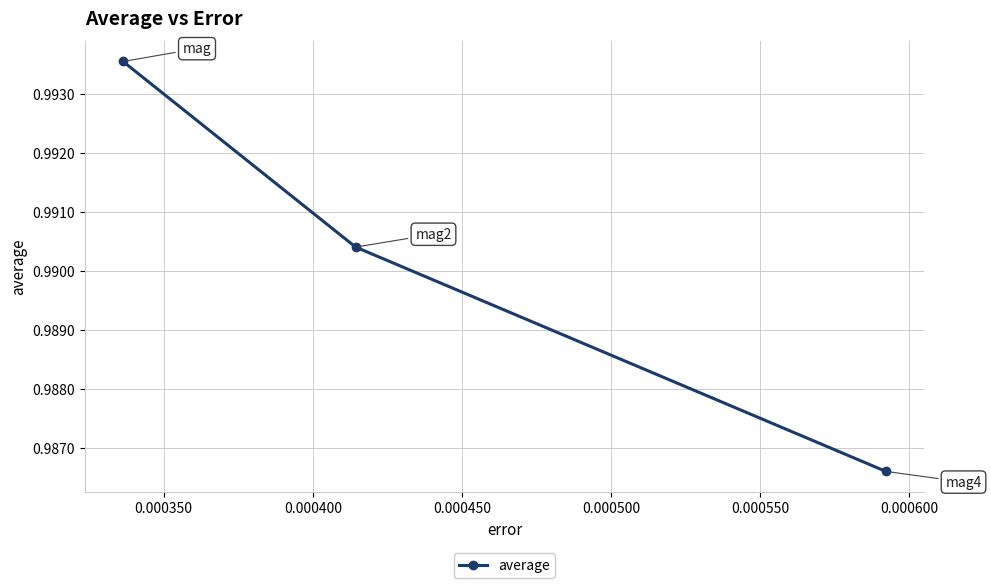

How many values are between 0 and 1?

3